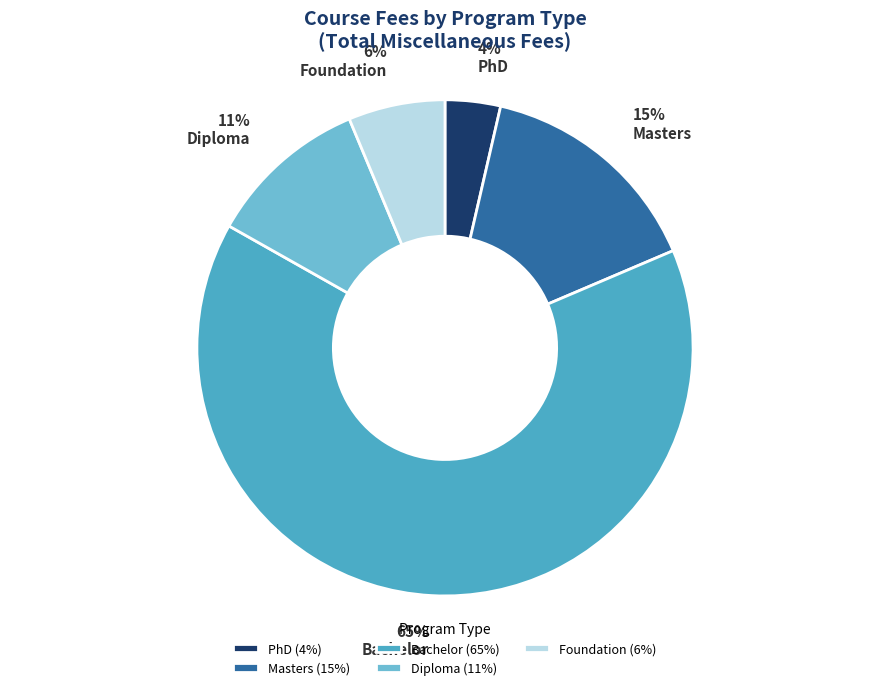

Does any single category account for the majority?

Yes